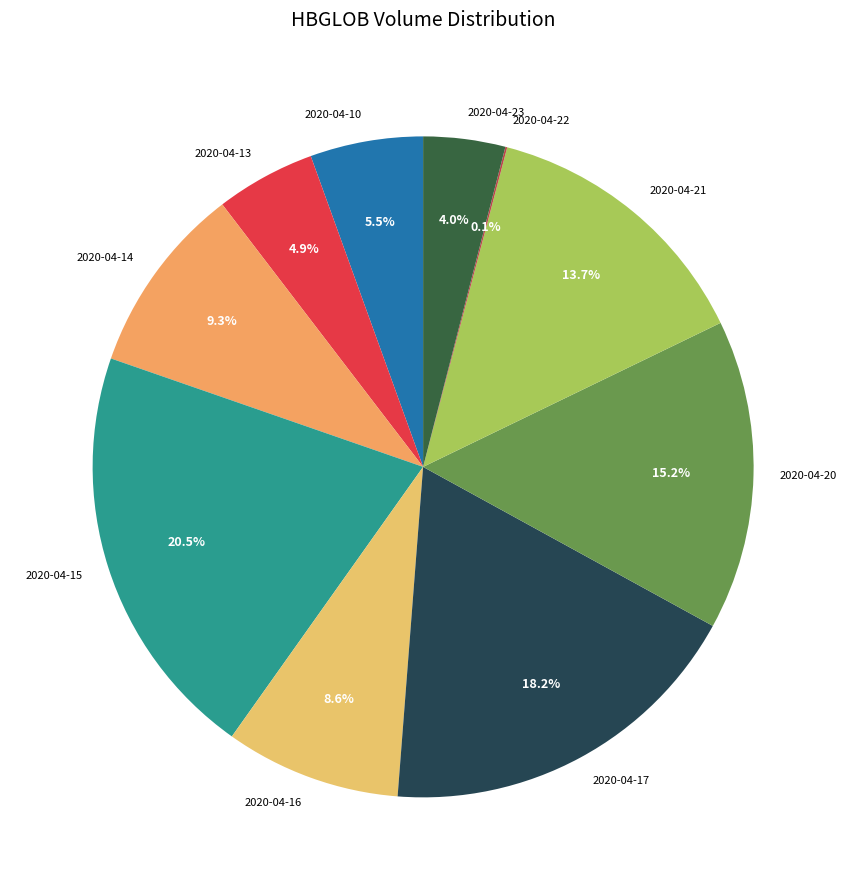

What is the largest slice in the pie chart?

2020-04-15